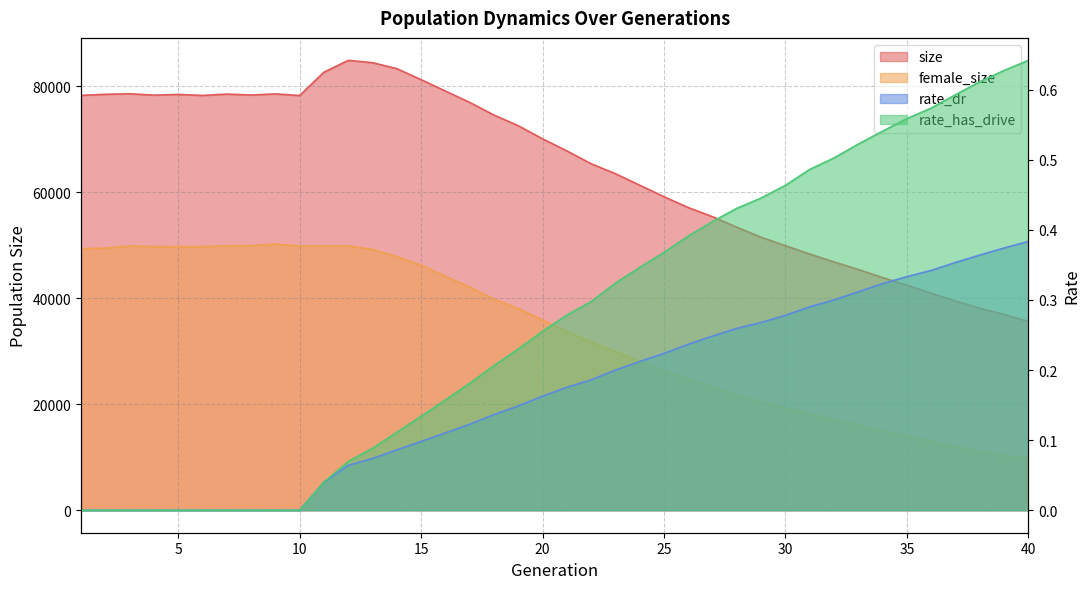

At how many categories does at least one series exceed 43977?

33